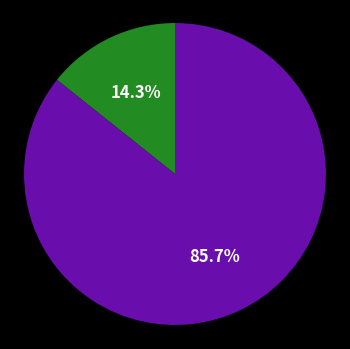

Is there a majority slice in this chart?

Yes